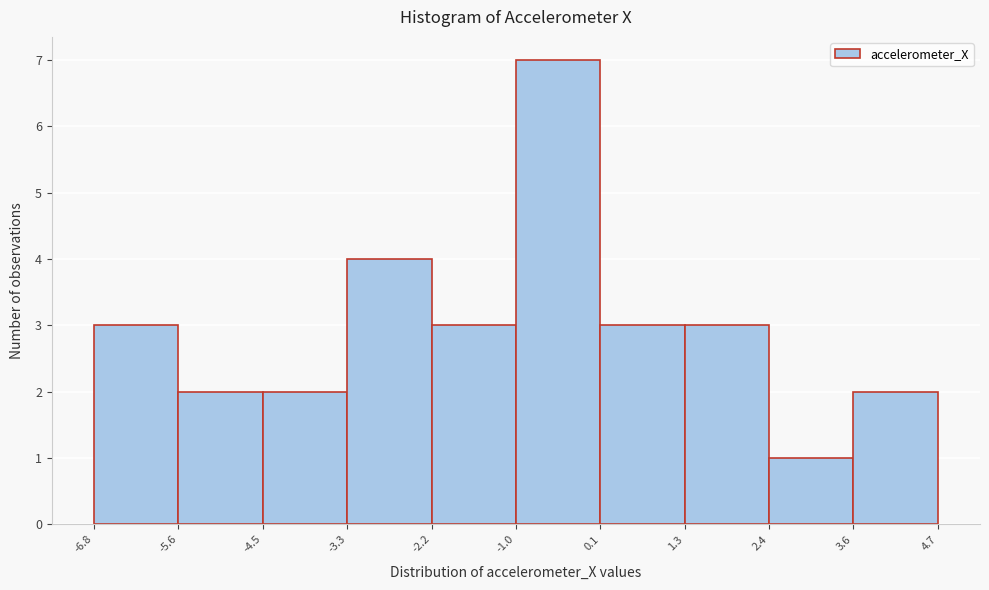

Over which range of the x-axis is the bar tallest?

-1.0 to 0.1